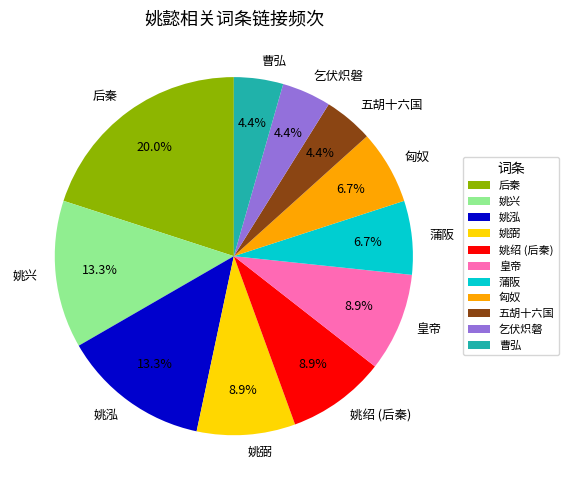

Is it true that 姚兴 is 13% of the pie?

True